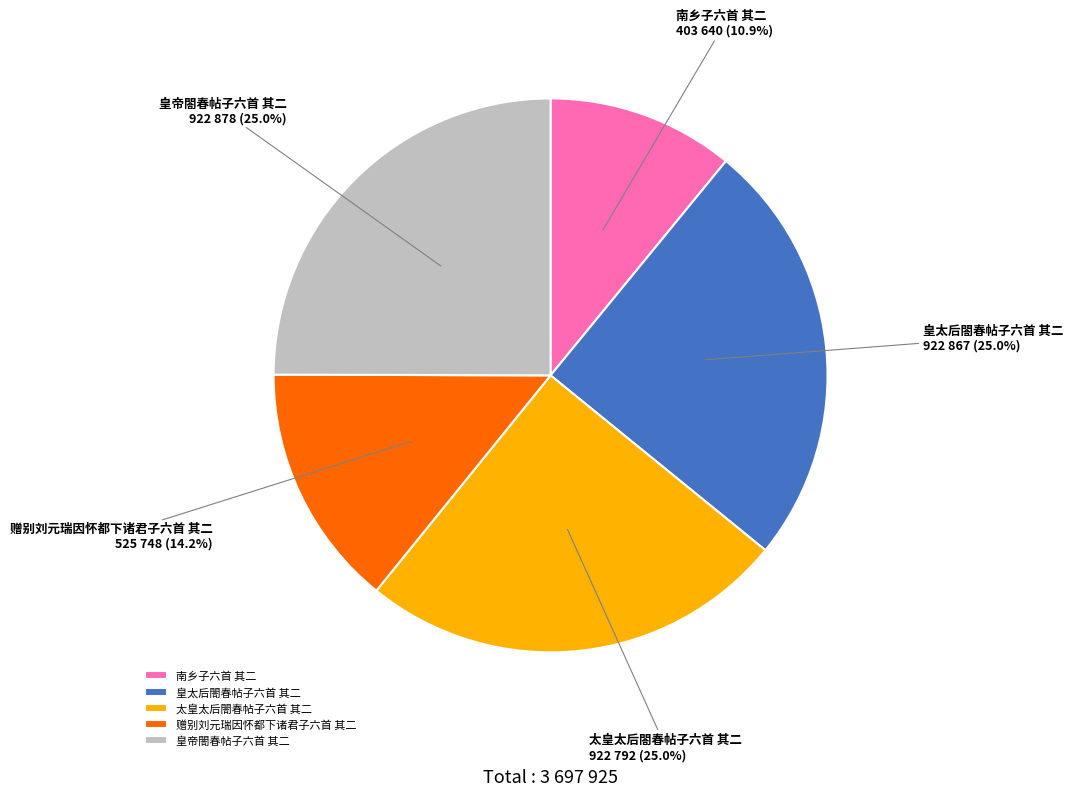

How many slices are in this pie chart?

5